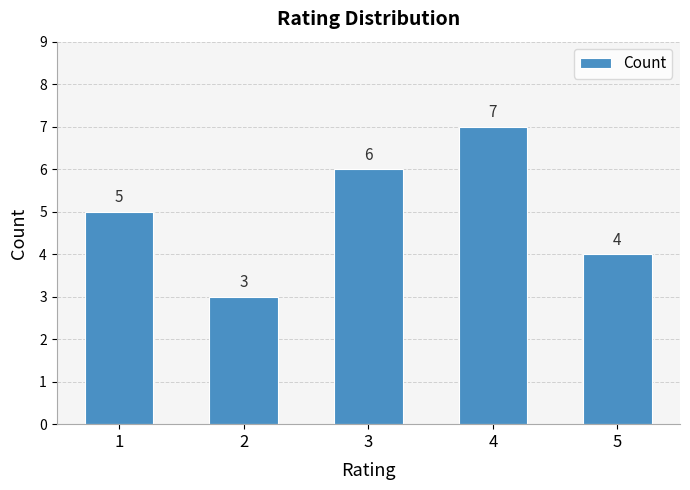

List the labels in order of value, smallest first.

2, 5, 1, 3, 4